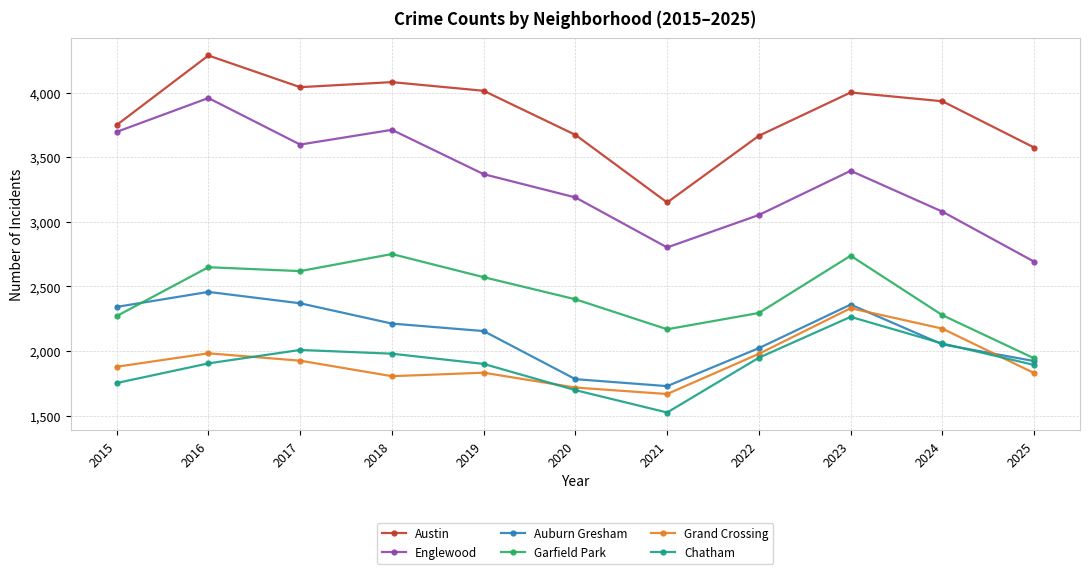

Which category has the lowest value across all series?

2021